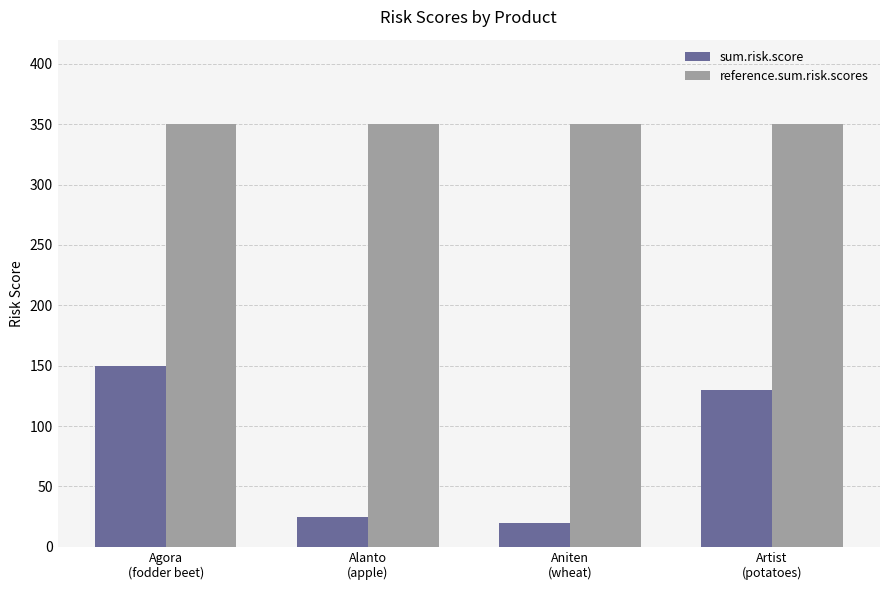

Reading left to right, what are all the values shown in this chart?

sum.risk.score: Agora
(fodder beet)=150	Alanto
(apple)=25	Aniten
(wheat)=20	Artist
(potatoes)=130
reference.sum.risk.scores: Agora
(fodder beet)=350	Alanto
(apple)=350	Aniten
(wheat)=350	Artist
(potatoes)=350